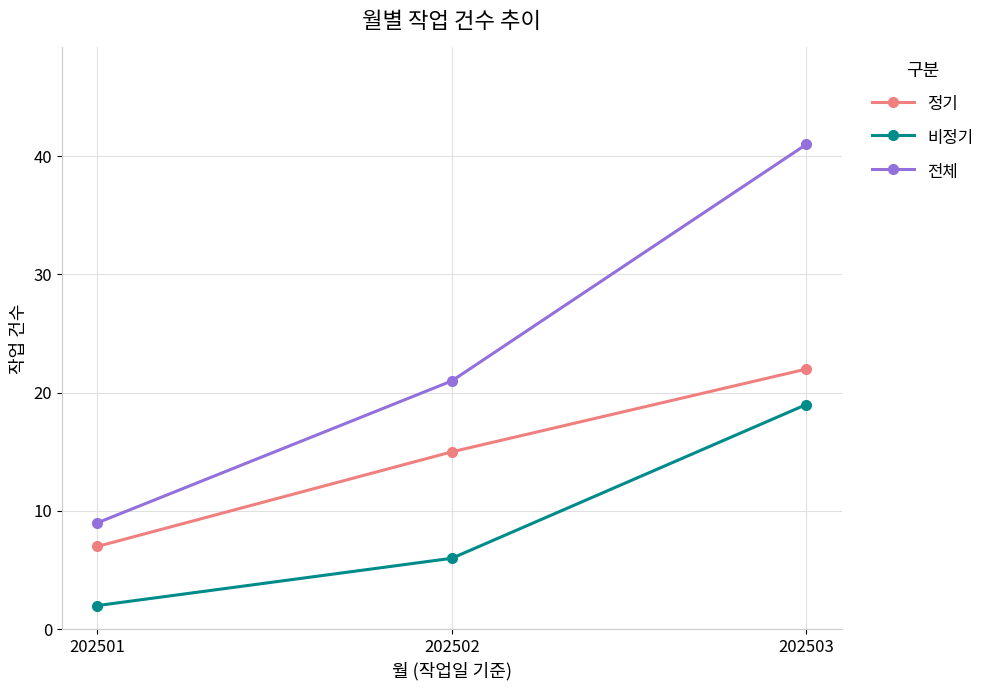

Reading left to right, what are all the values shown in this chart?

정기: 202501=7	202502=15	202503=22
비정기: 202501=2	202502=6	202503=19
전체: 202501=9	202502=21	202503=41